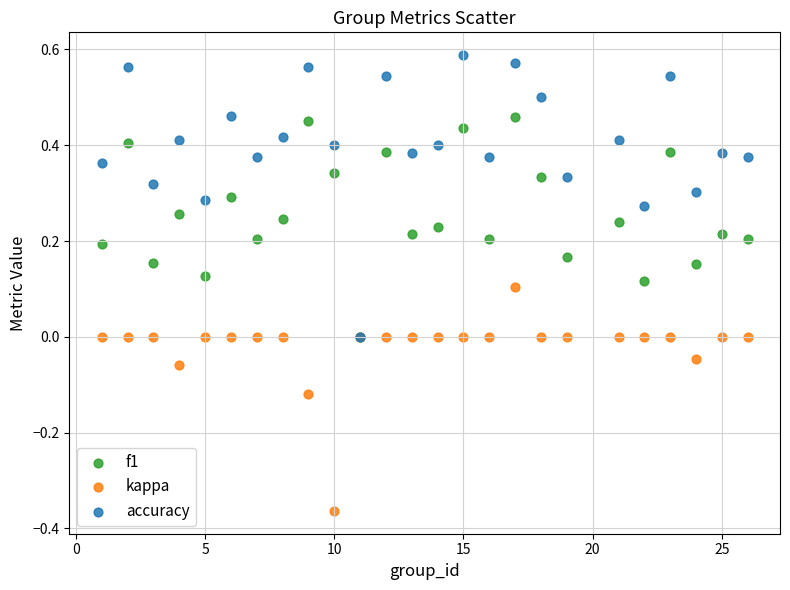

What are all the series names shown in the legend?

f1, kappa, accuracy